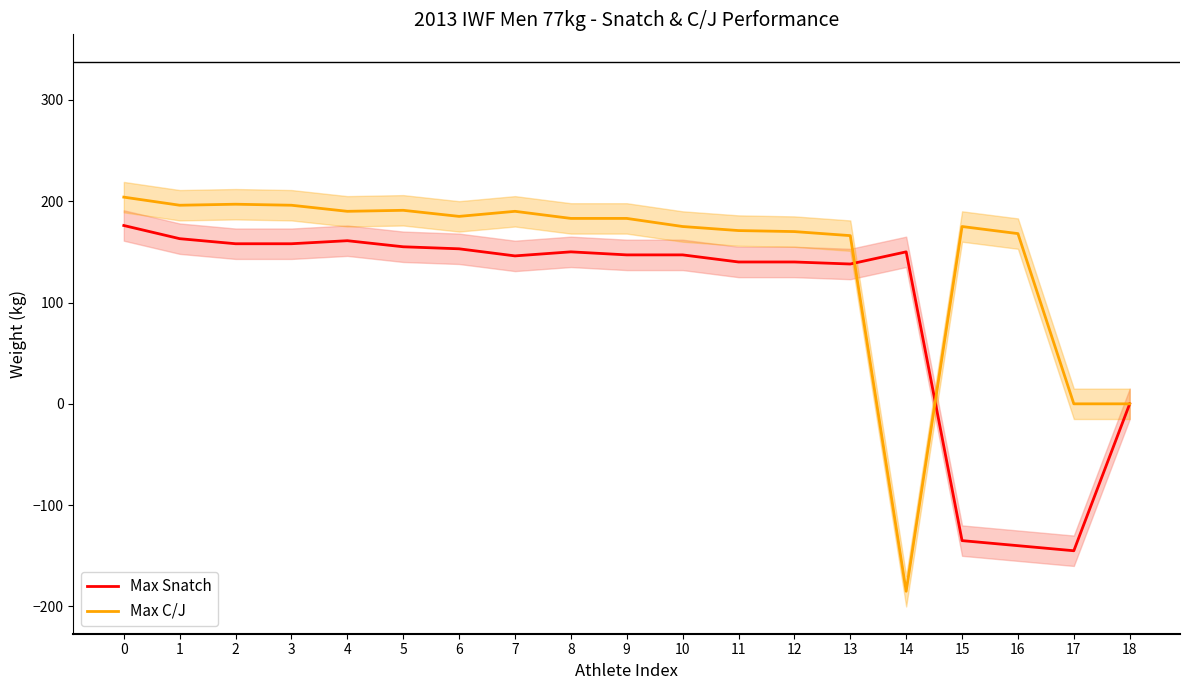

What is the maximum value shown in the chart?

204